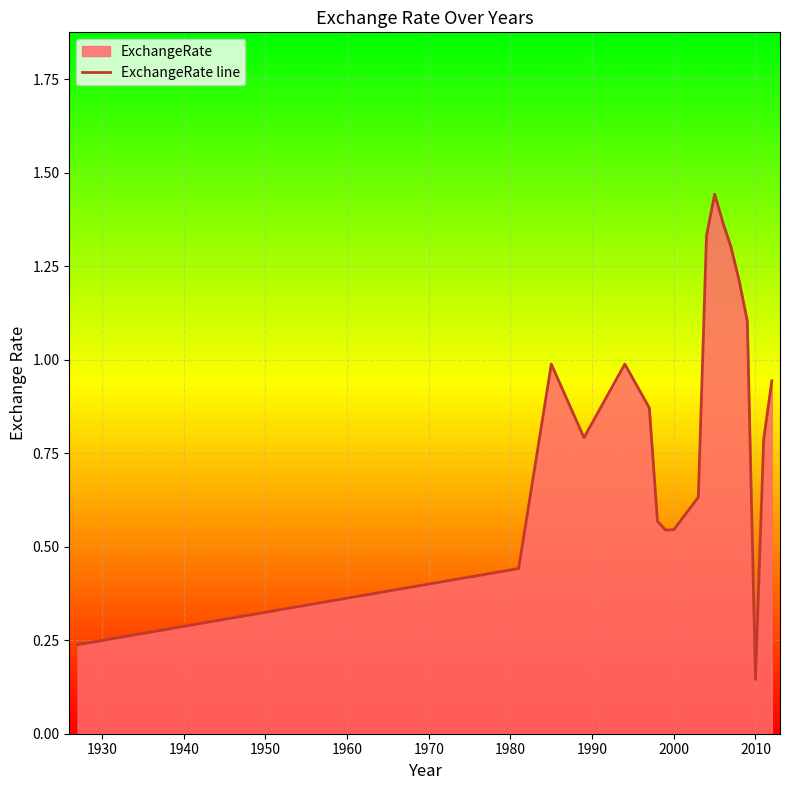

At which category does the chart reach its minimum across all series?

2010